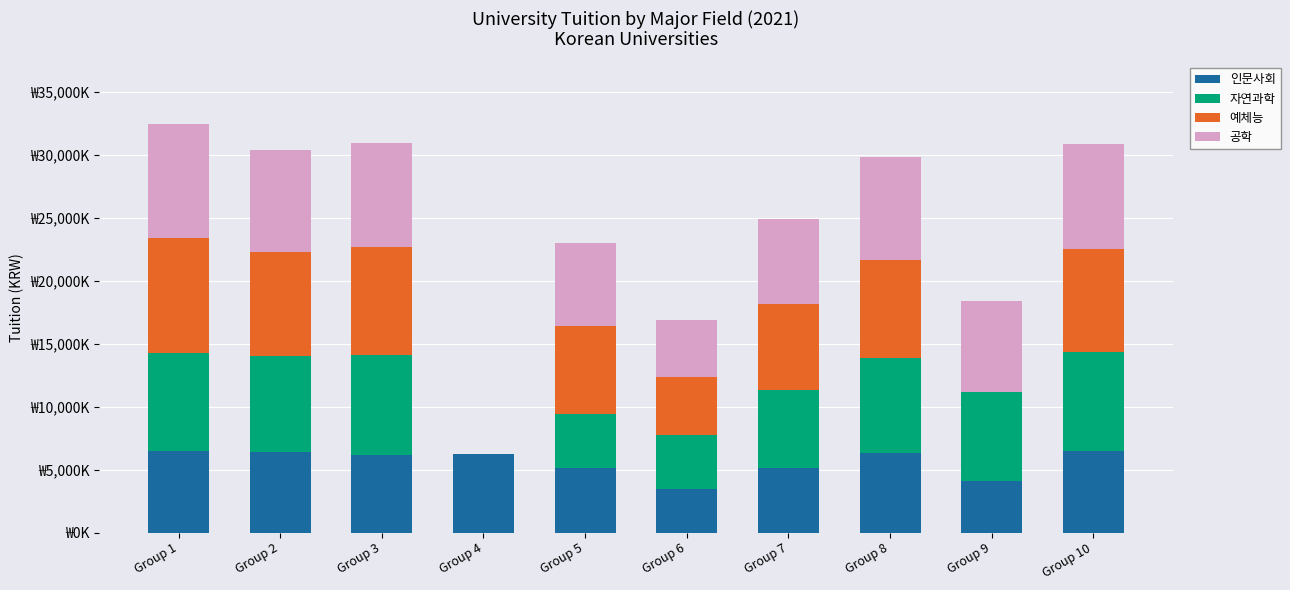

At which label does 자연과학 first exceed 7531210?

Group 1